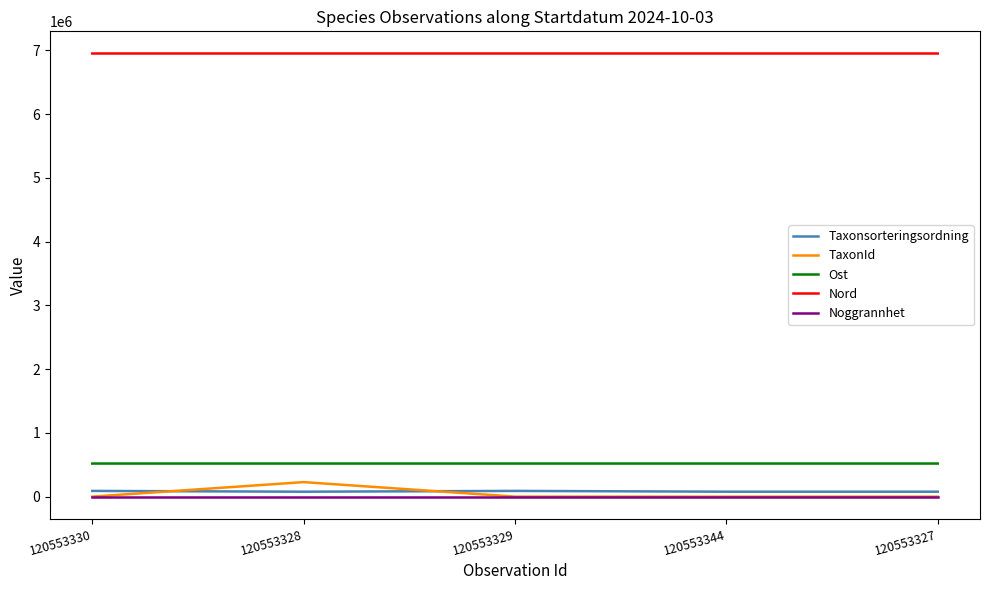

What is the difference between the highest and lowest values at 120553330?

6952769